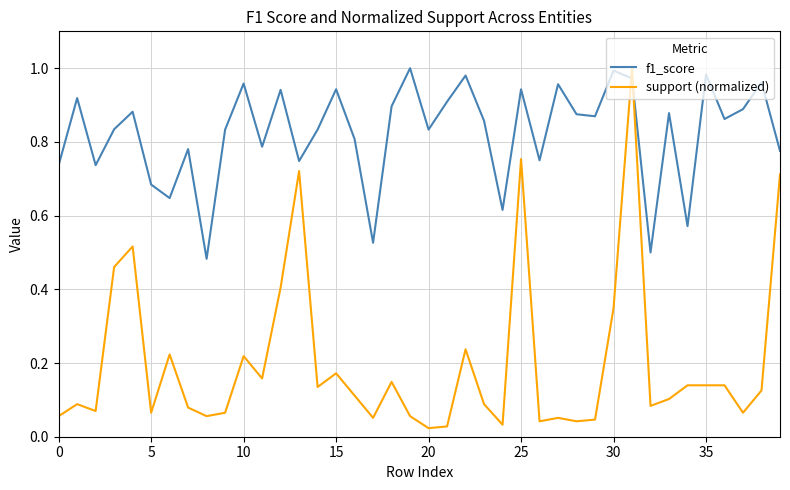

True or false: support (normalized) and f1_score cross at least once.

True